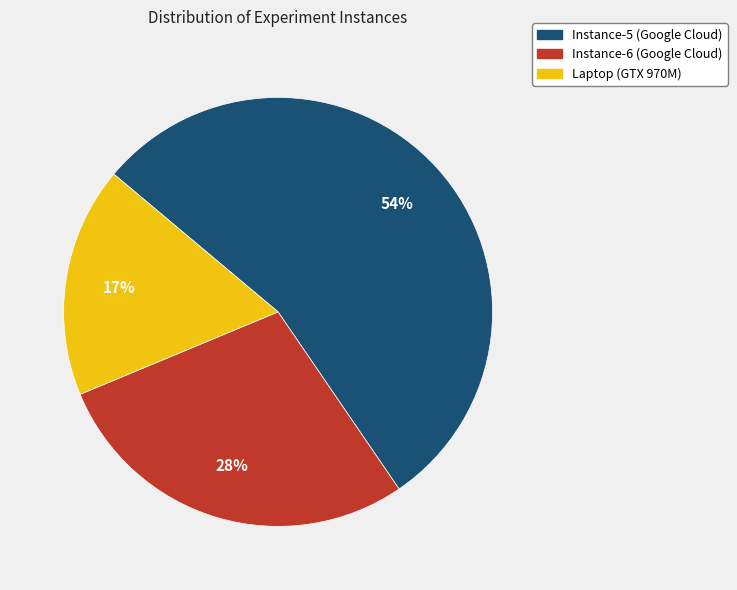

Combined, do Laptop and Instance-5 account for over 50%?

Yes